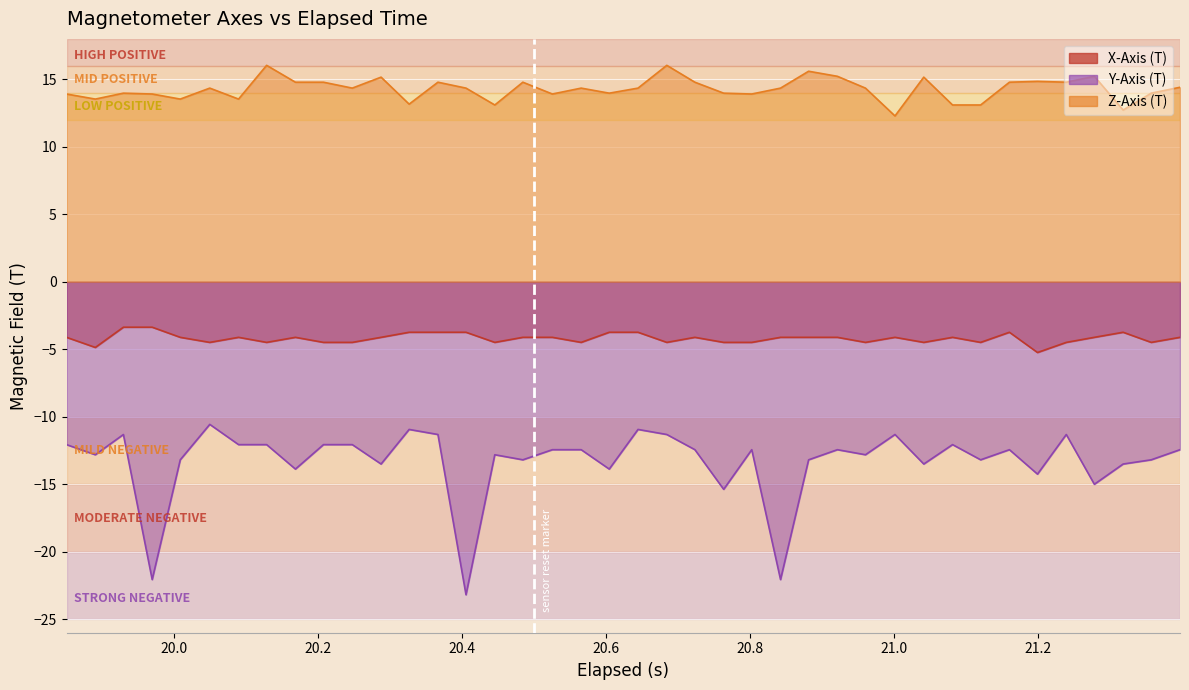

What are all the series names shown in the legend?

X-Axis (T), Y-Axis (T), Z-Axis (T)